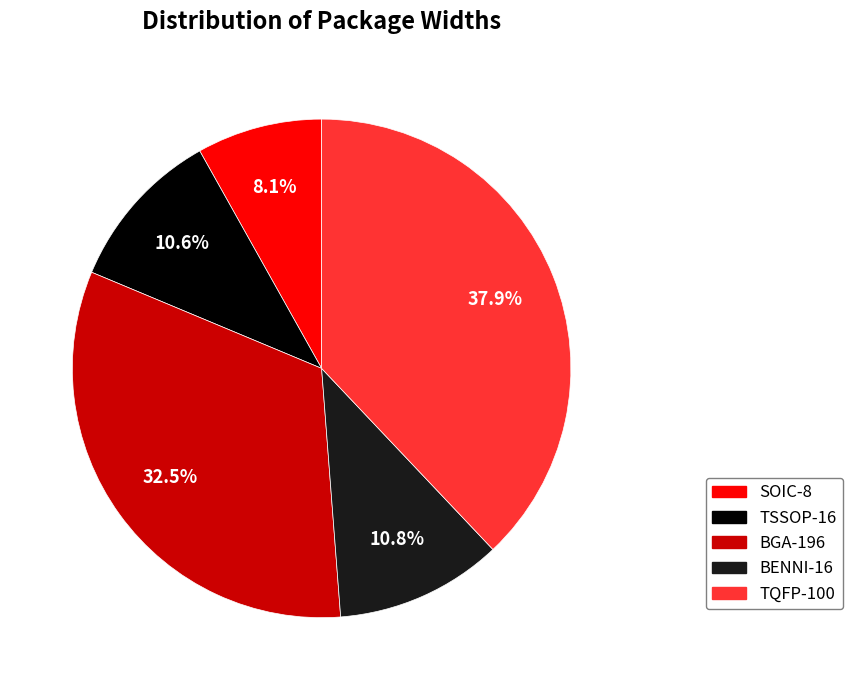

Which slice is the largest?

TQFP-100